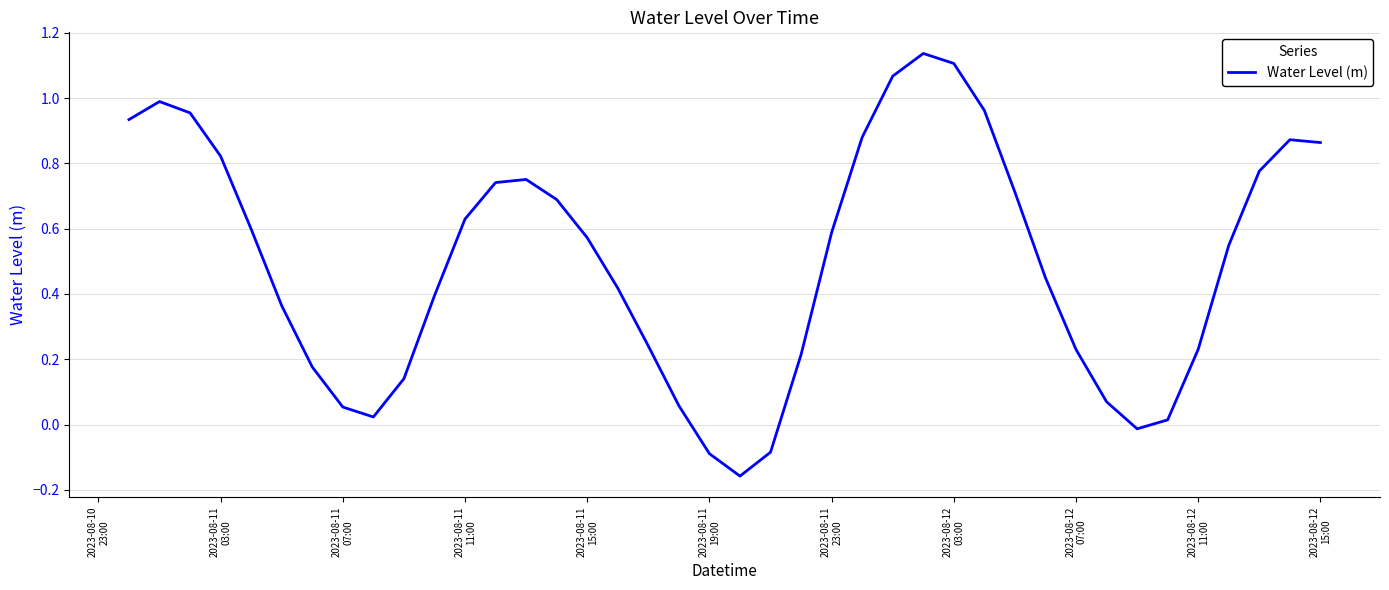

What is the difference between the maximum and minimum values?

1.3